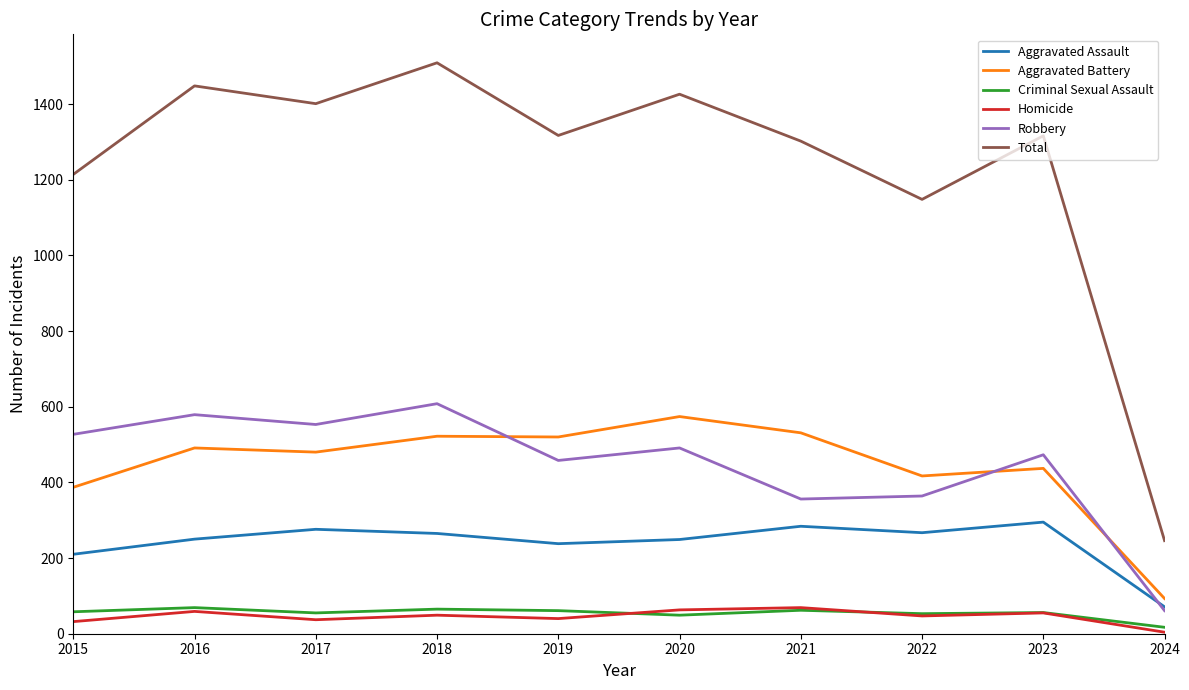

True or false: Total has more than 1 interior local peaks.

True